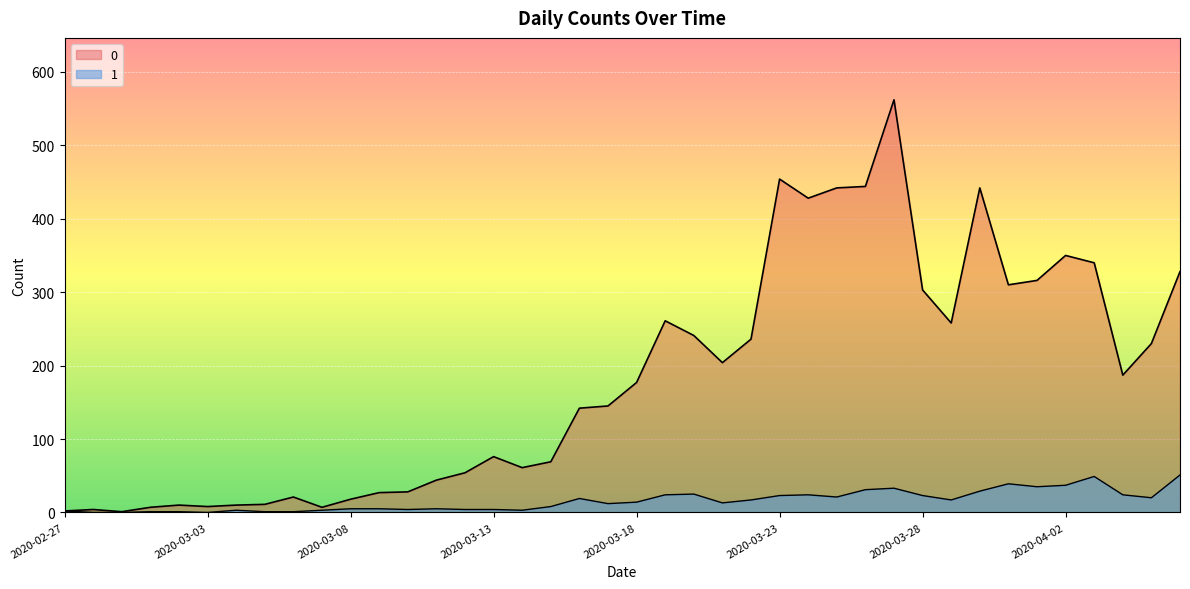

Between 2020-03-18 and 2020-04-03, which is larger?

2020-04-03